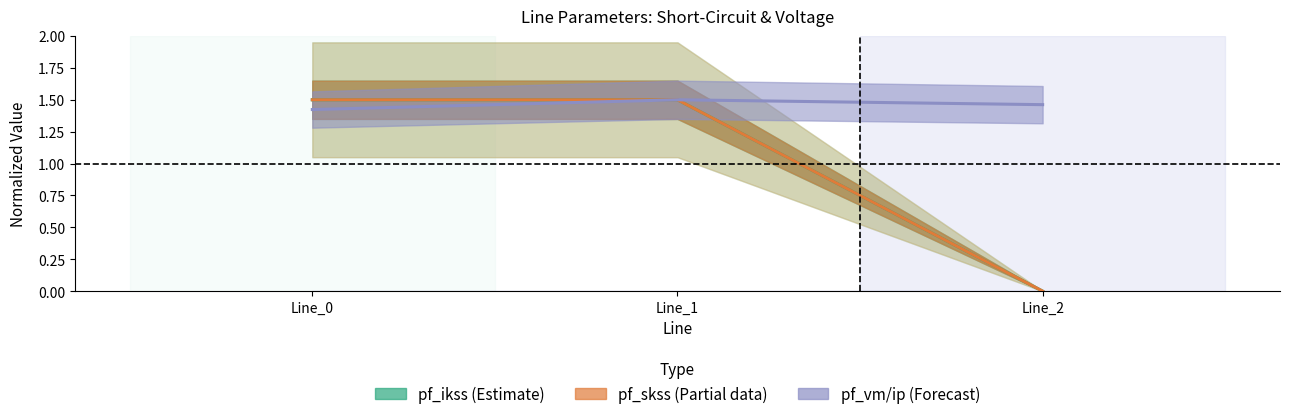

Which series has the largest total across all categories?

pf_vm / ip (Forecast)